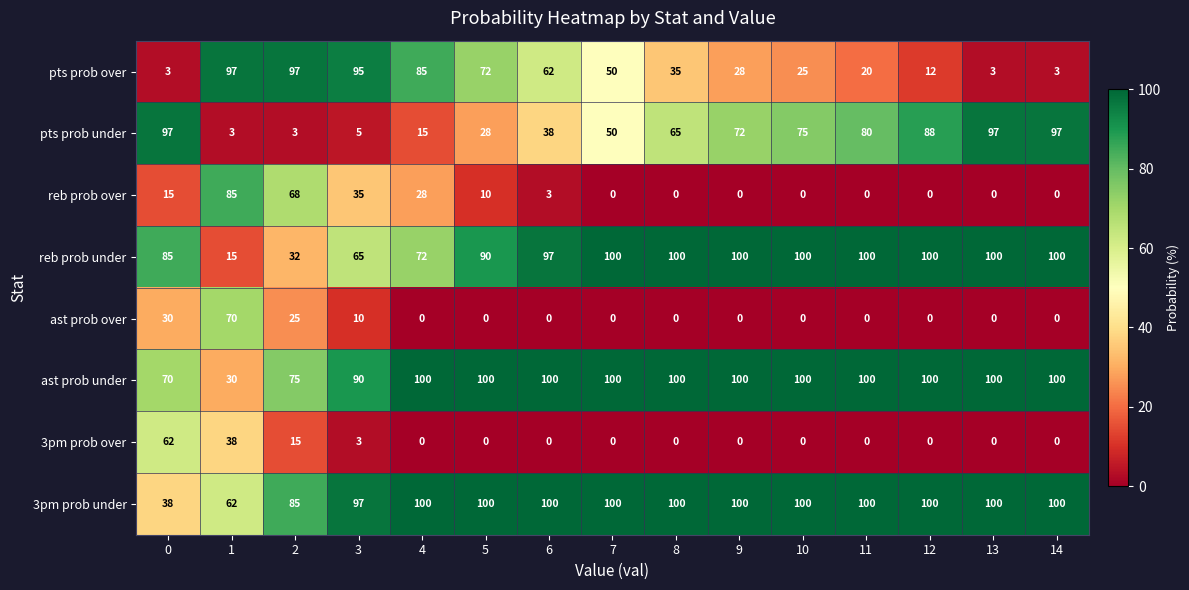

At how many categories does at least one series exceed 34?

15